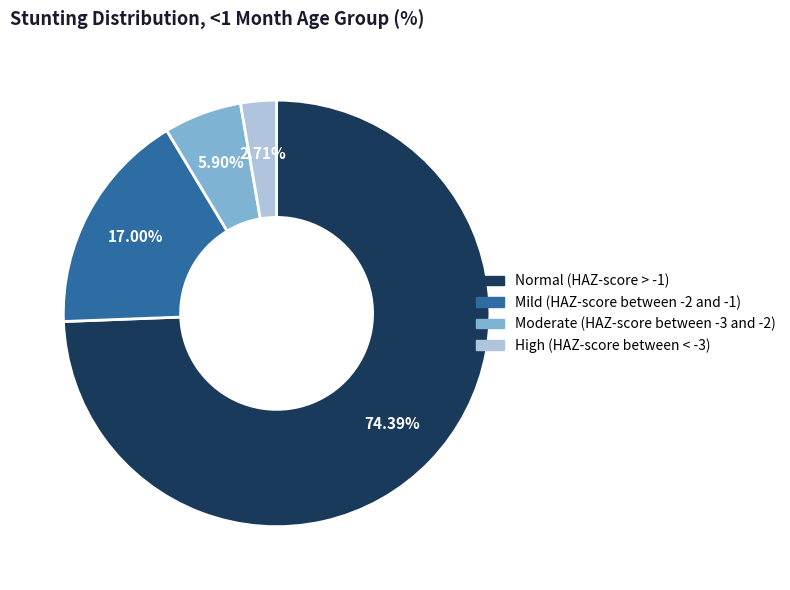

What is the majority slice?

Normal (HAZ-score > -1)